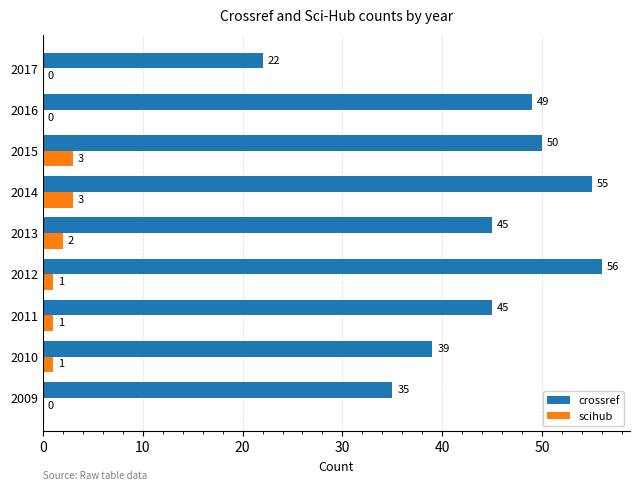

Is it true that crossref equals 14 at 2011?

False